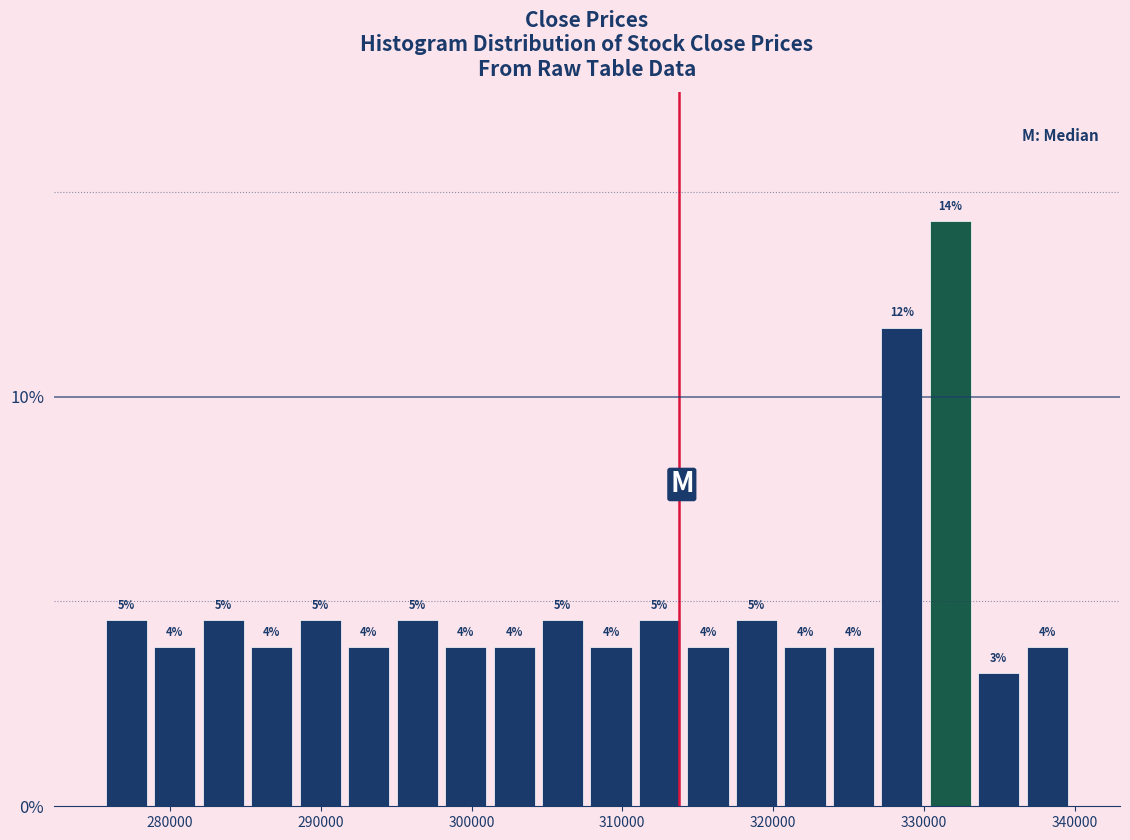

Read against the x-axis, roughly where is the centre of the tallest bar?

332000